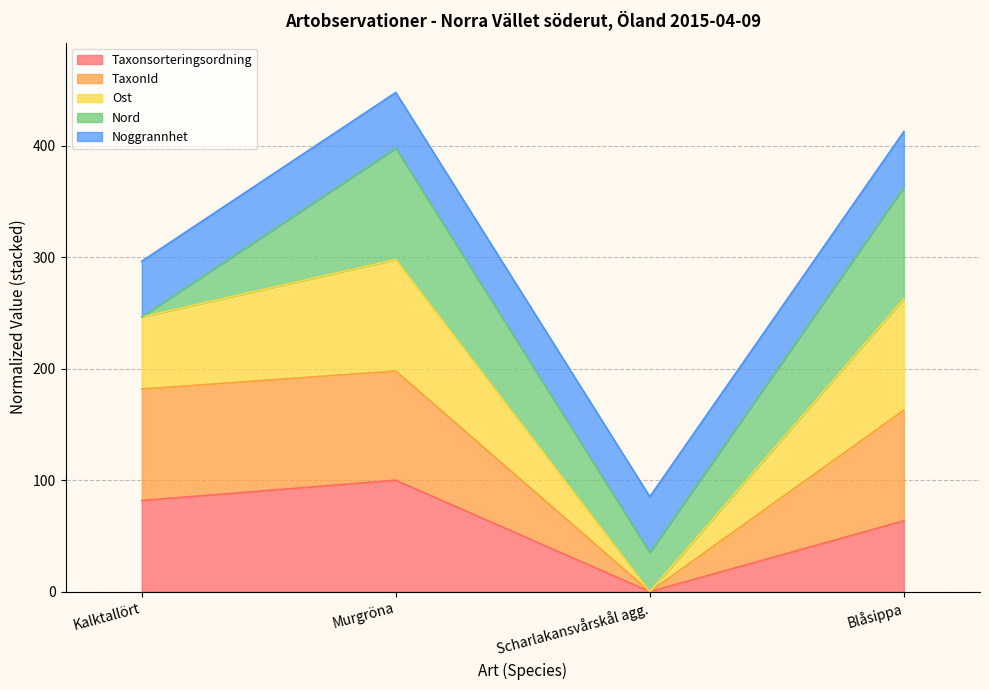

How many interior local peaks does the TaxonId series have?

1